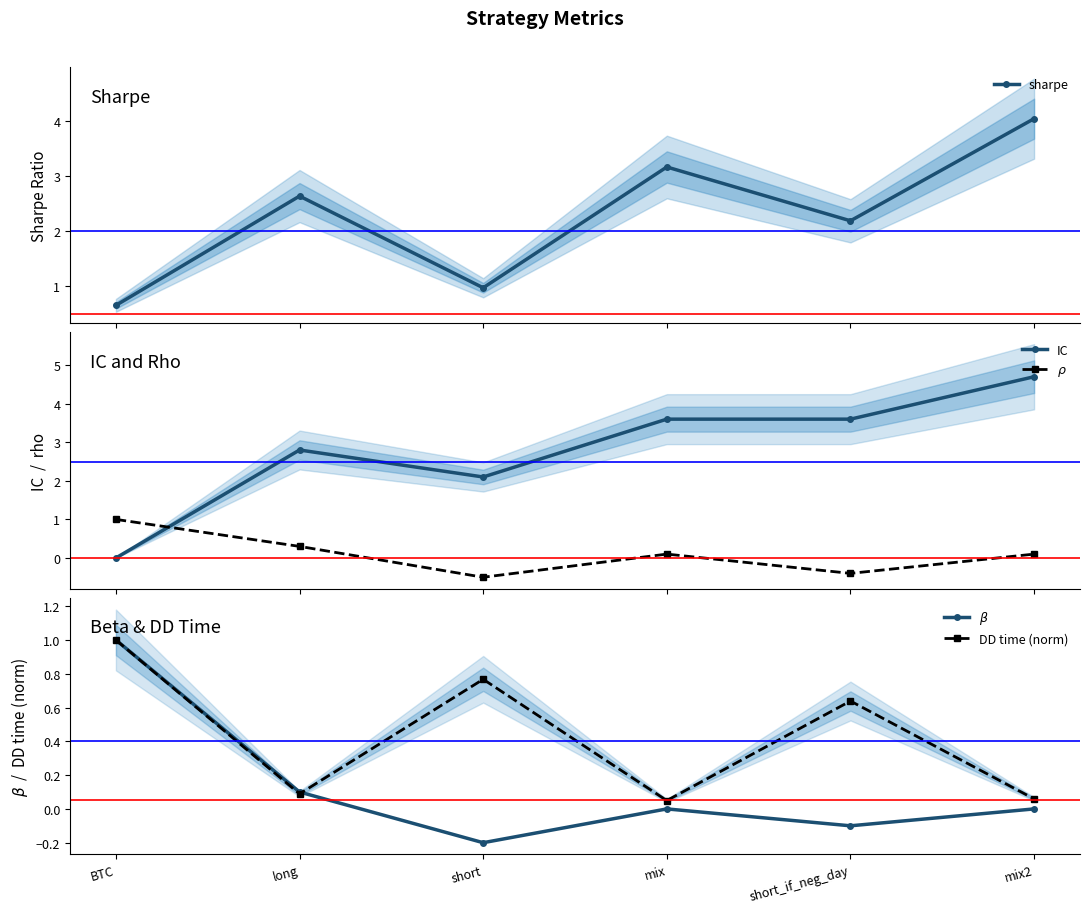

What is the difference between the $\beta$ values at short_if_neg_day and short?

0.1